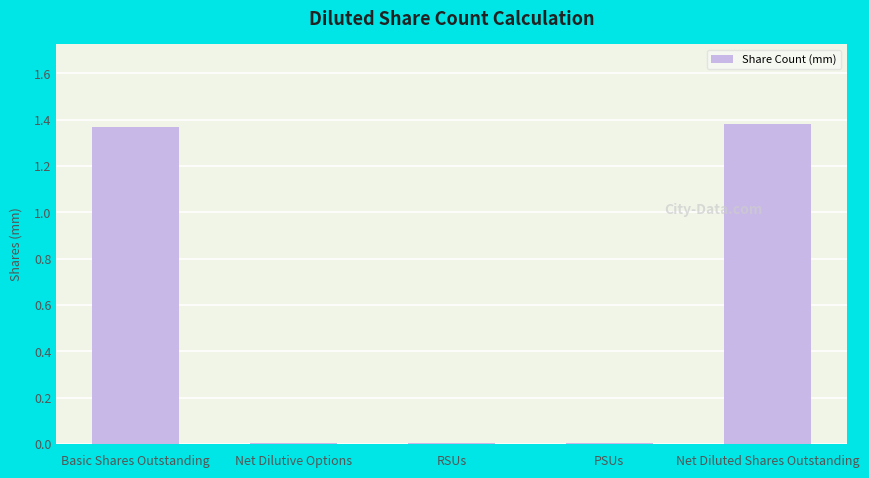

Is it true that the value at Basic Shares Outstanding is 0.4?

False